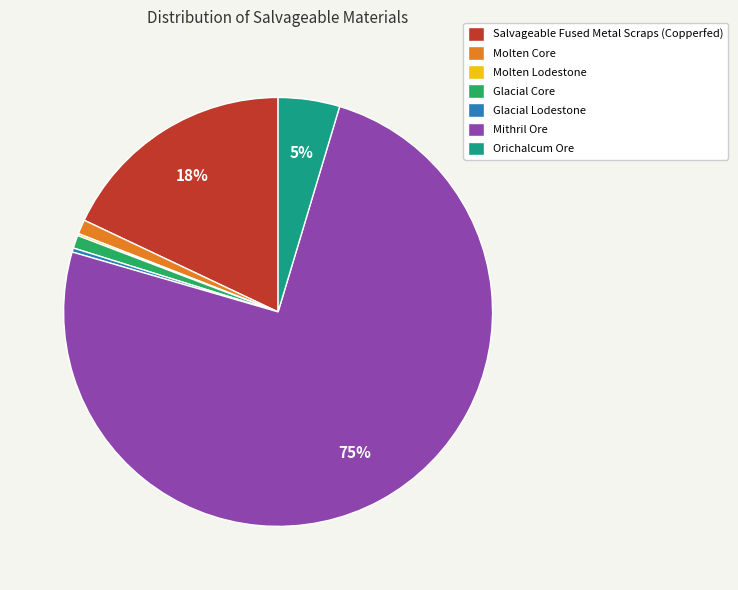

To the nearest percent, what is the average slice percentage?

14%